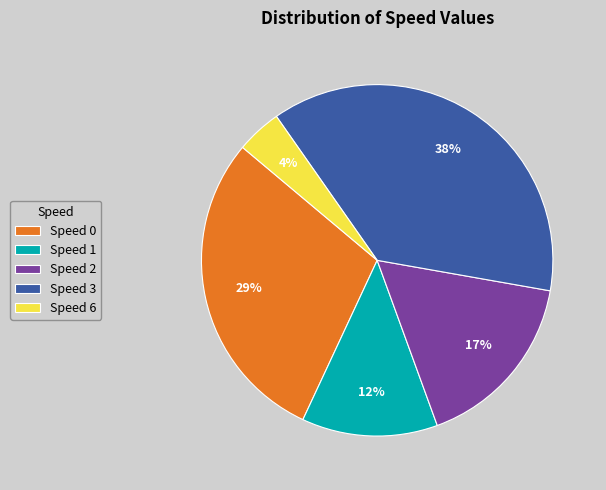

Which category has the biggest portion of the pie?

Speed 3